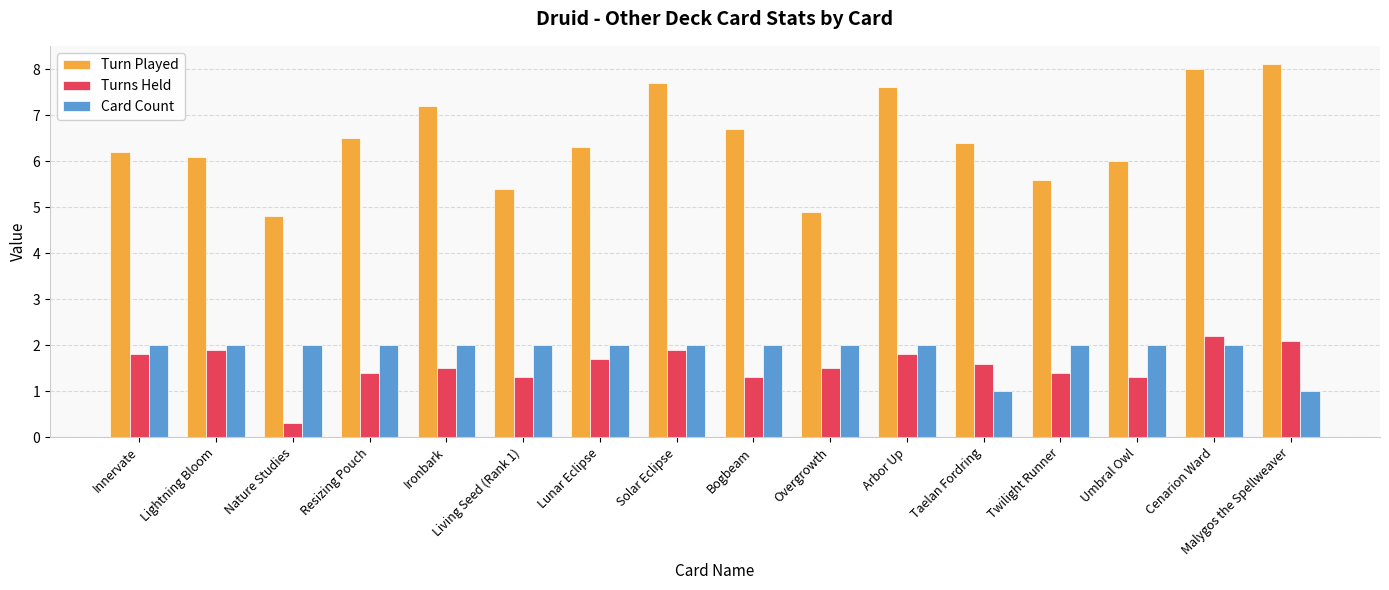

Is the value of Turns Held at Resizing Pouch greater than the value of Card Count at Living Seed (Rank 1)?

No